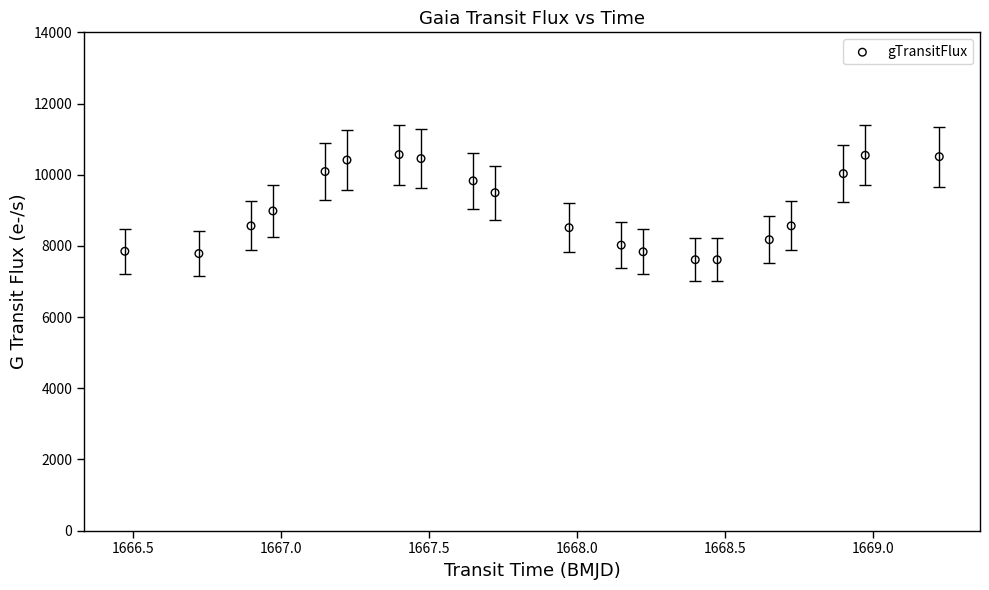

What is the range of X values (max minus min)?

2.8